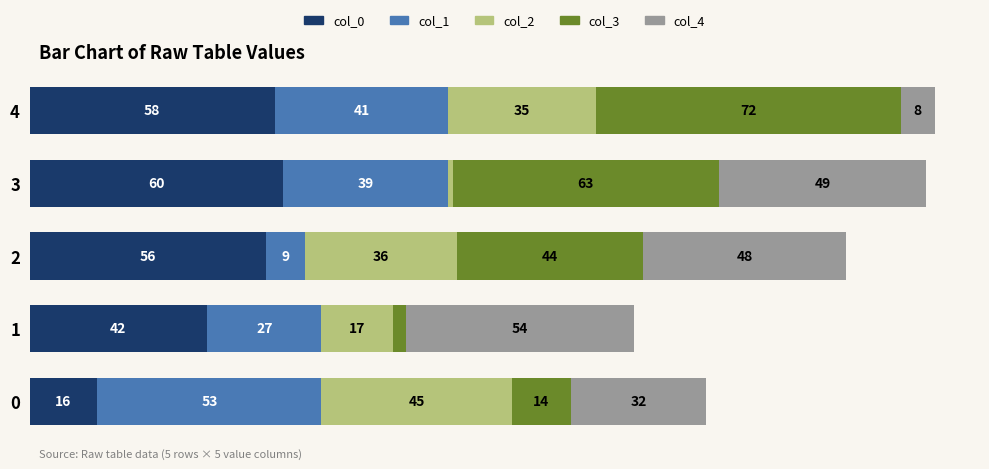

What are all the series names shown in the legend?

col_0, col_1, col_2, col_3, col_4